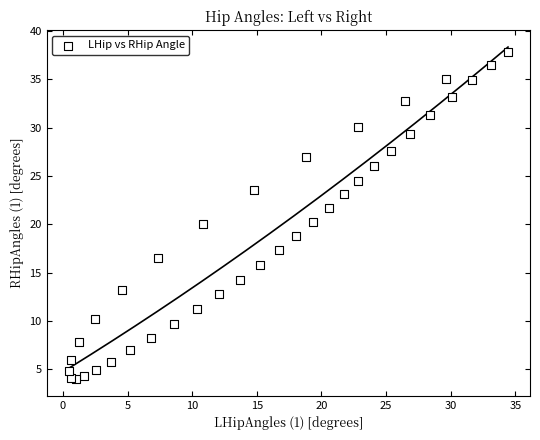

What is the range of Y values (max minus min)?

33.8